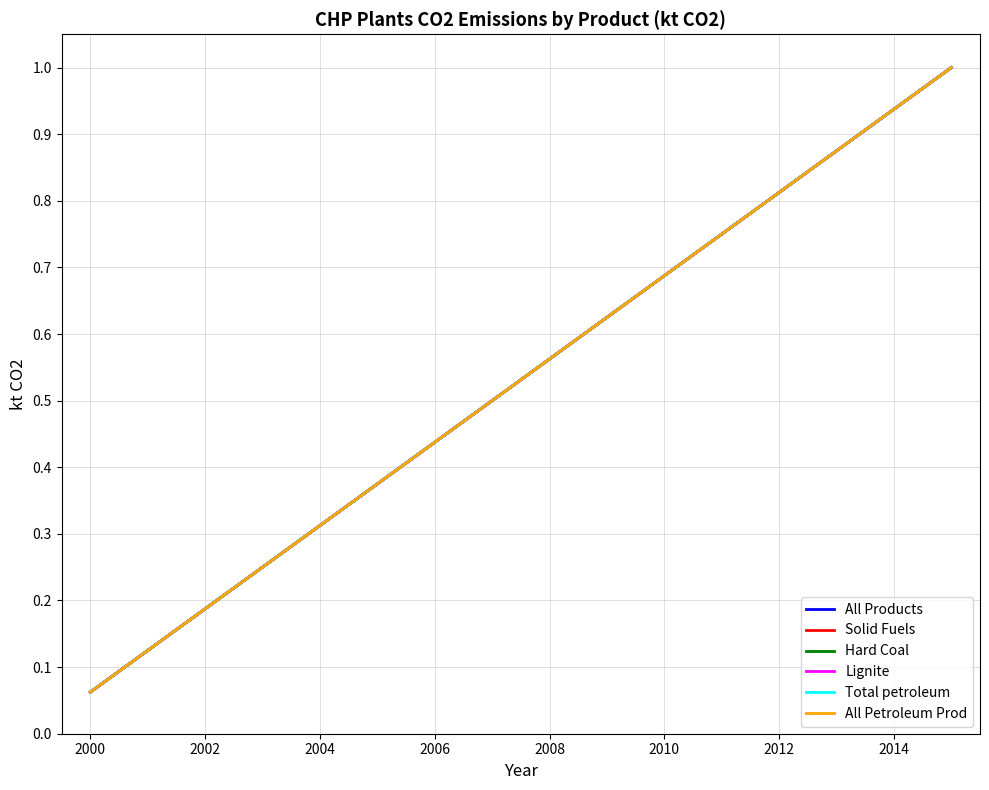

Does the chart display data point markers on the line(s)?

No